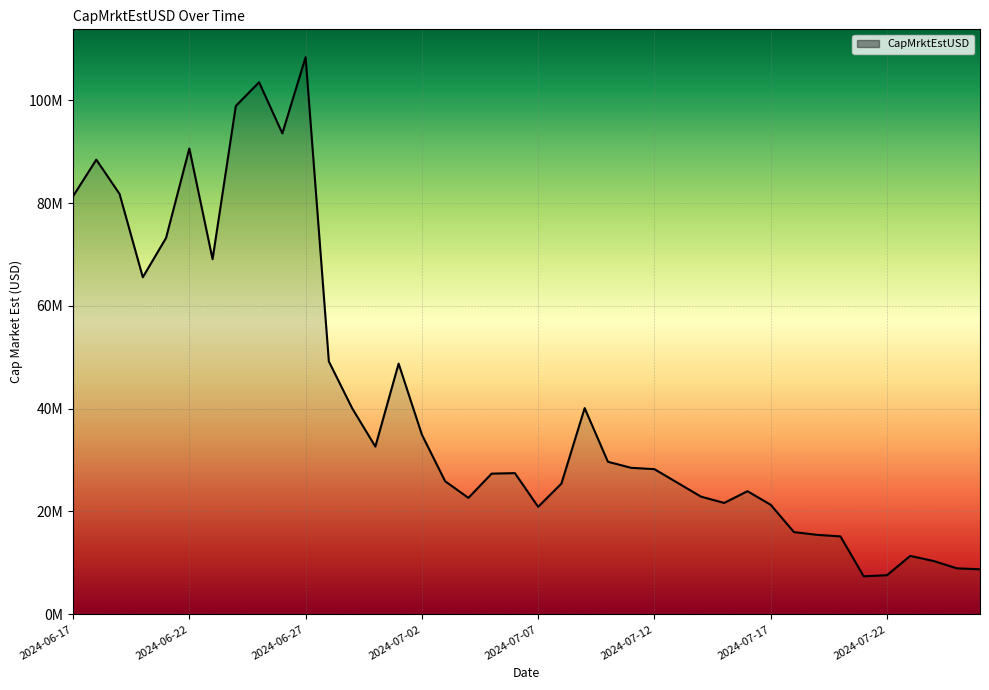

True or false: the data has more than 0 interior local peaks.

True